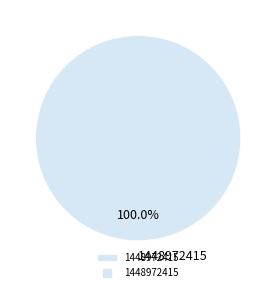

Rank the categories by value from lowest to highest.

1448972415